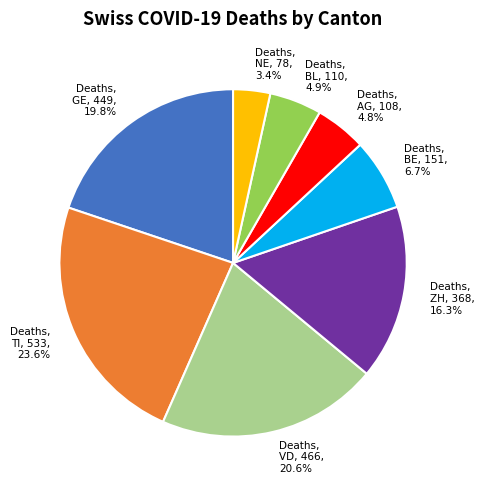

What is the largest slice in the pie chart?

TI